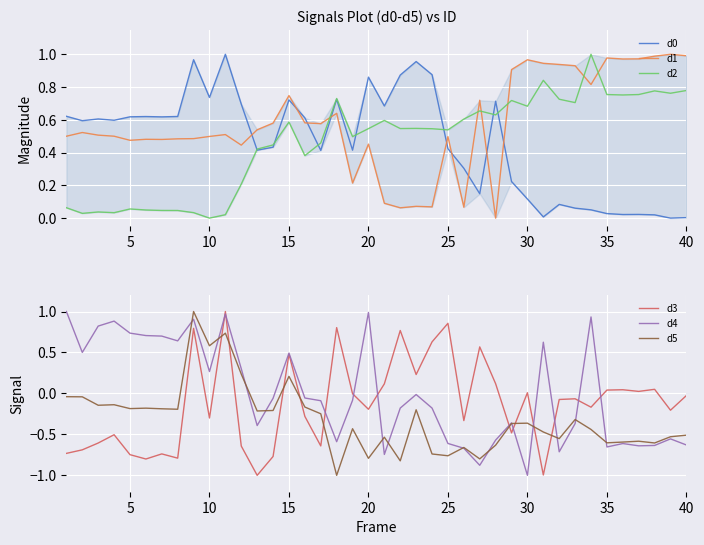

In d1, how many points are lower than both neighbors (excluding endpoints)?

11